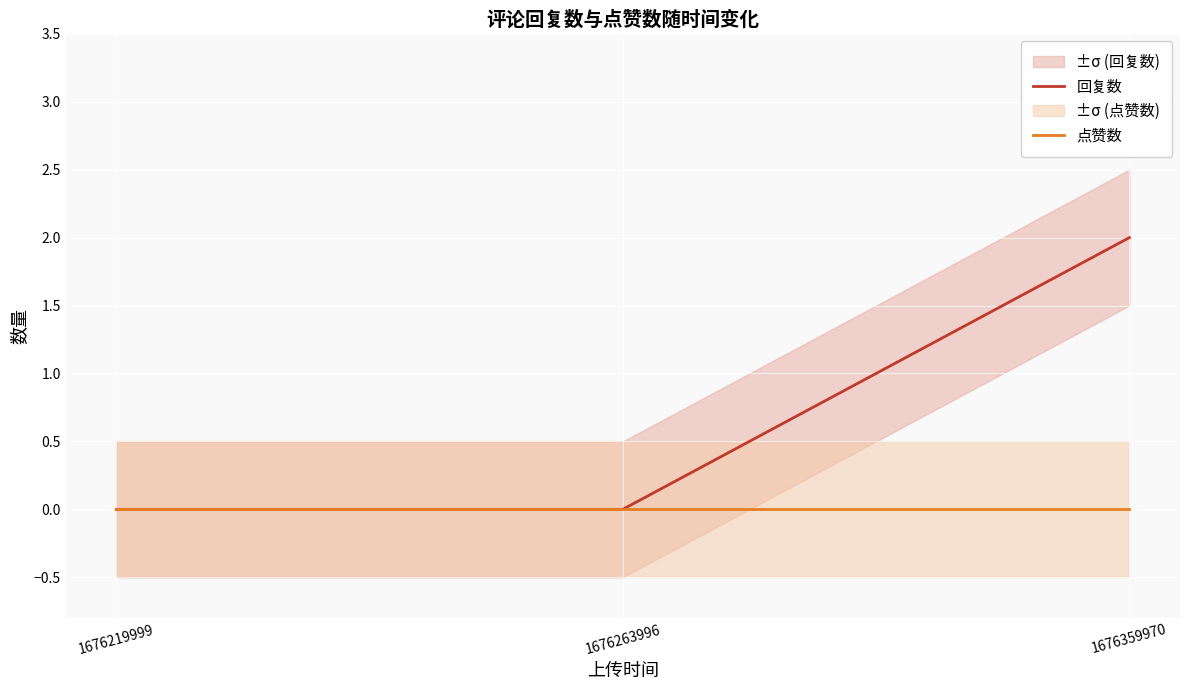

Rank the series by their maximum value, from lowest to highest.

点赞数, 回复数